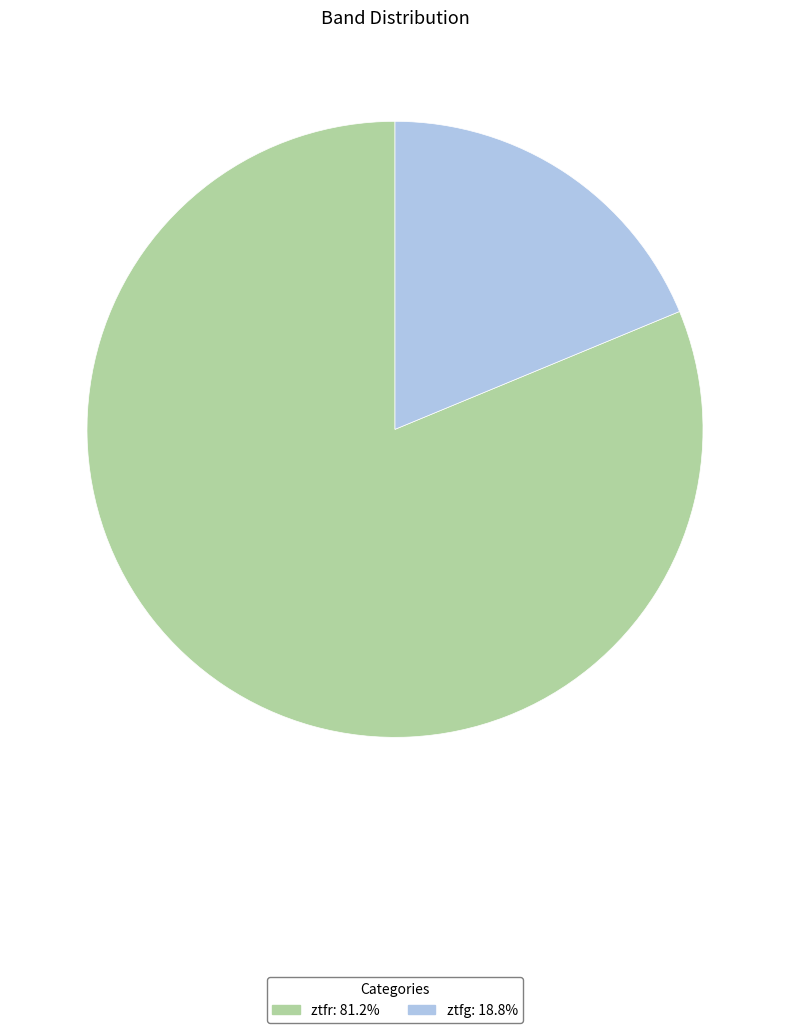

What is the smallest slice in the pie chart?

ztfg